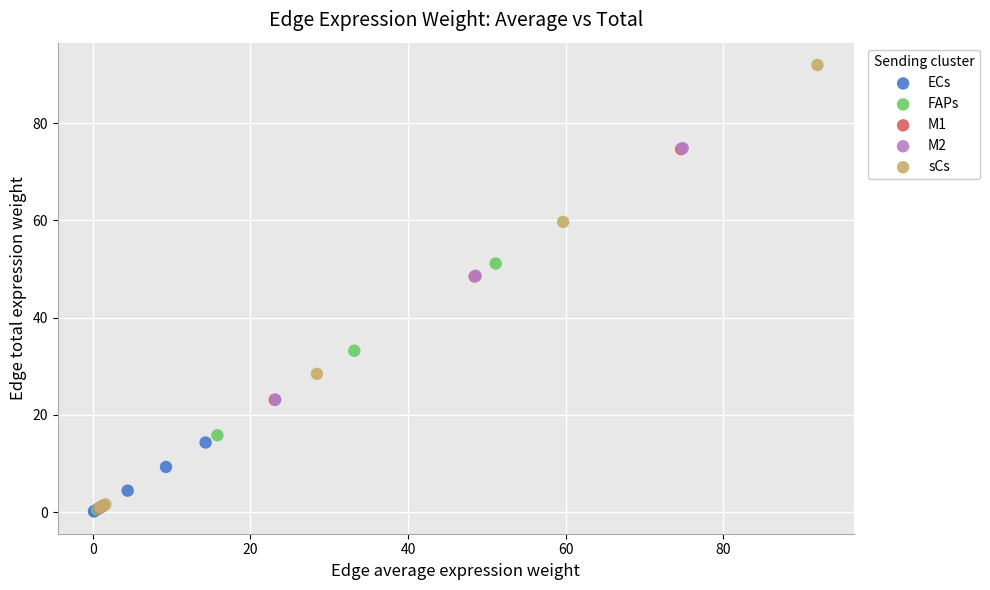

Which series has the largest Y range (max minus min)?

sCs